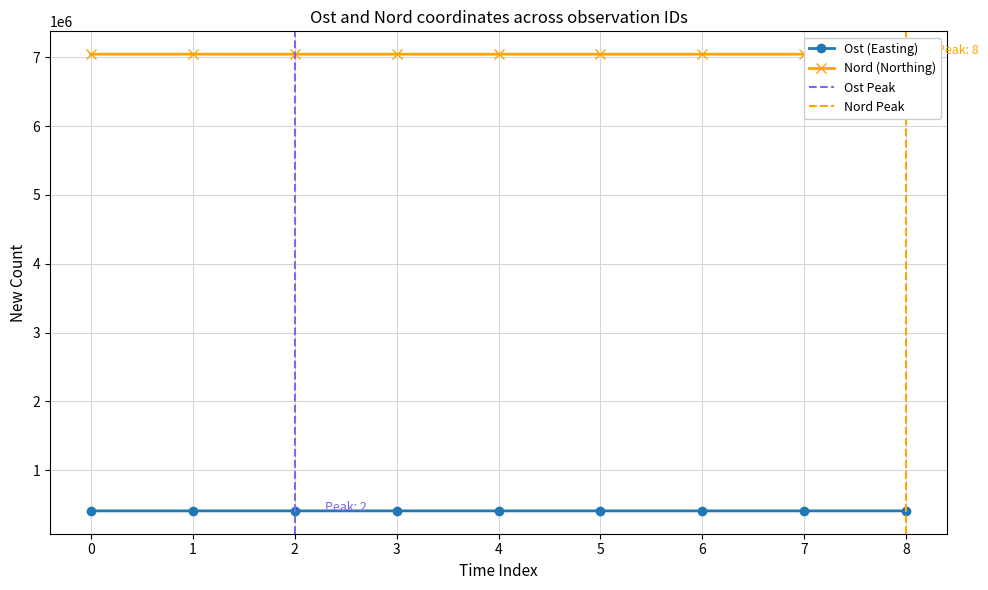

What is the greatest value displayed?

7045367.5